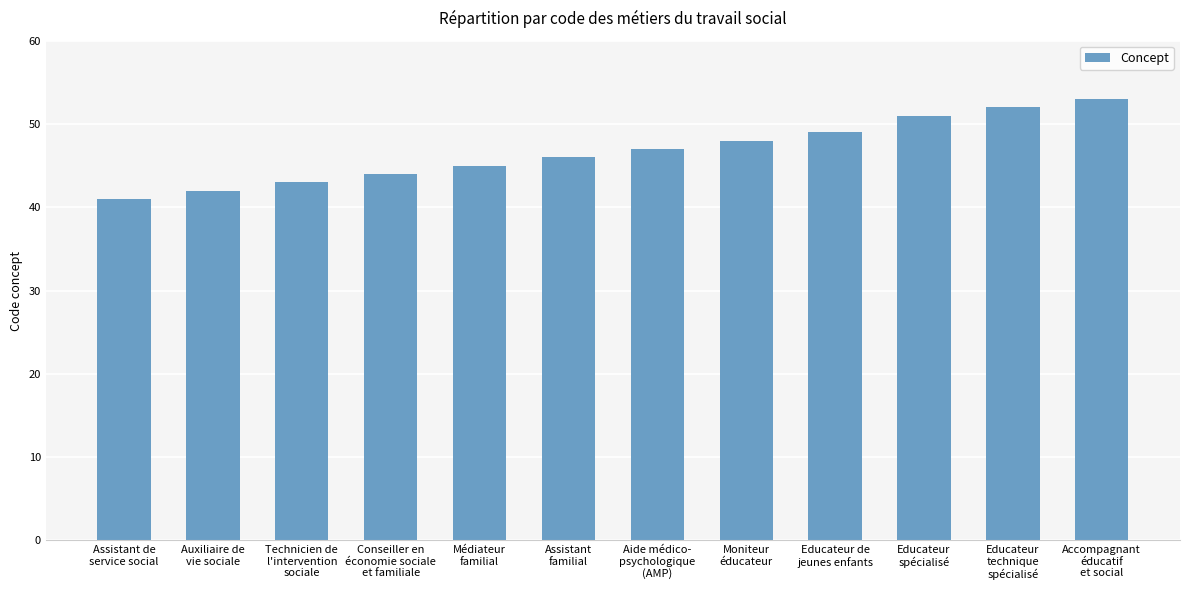

What is the label of the 6th bar from the right?

Aide médico-
psychologique
(AMP)